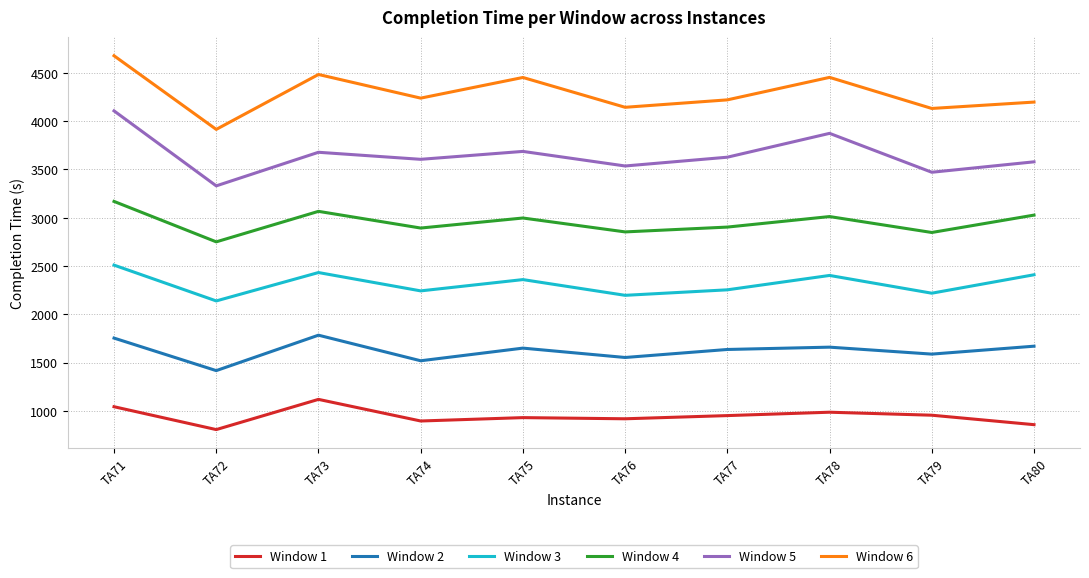

What is the sum of all Window 1 values?

9450